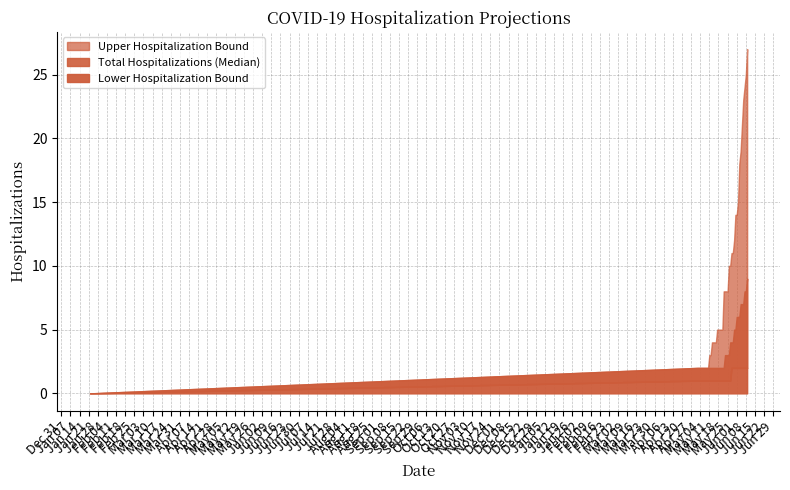

How many lines are shown in the chart?

3